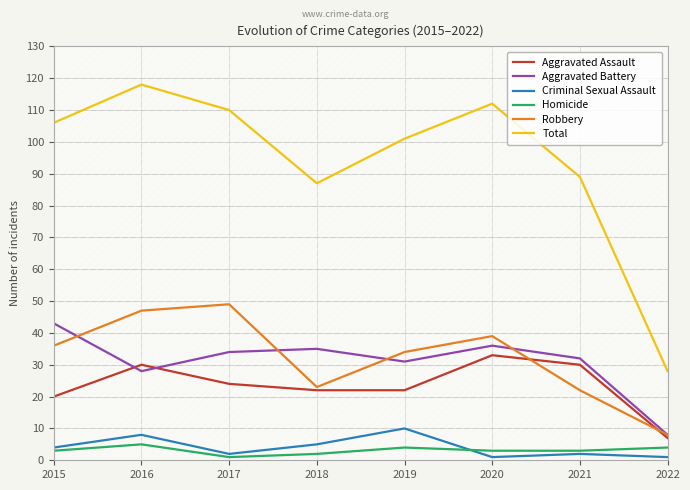

Reading left to right, extract all data points from this chart.

Aggravated Assault: 2015=20	2016=30	2017=24	2018=22	2019=22	2020=33	2021=30	2022=7
Aggravated Battery: 2015=43	2016=28	2017=34	2018=35	2019=31	2020=36	2021=32	2022=8
Criminal Sexual Assault: 2015=4	2016=8	2017=2	2018=5	2019=10	2020=1	2021=2	2022=1
Homicide: 2015=3	2016=5	2017=1	2018=2	2019=4	2020=3	2021=3	2022=4
Robbery: 2015=36	2016=47	2017=49	2018=23	2019=34	2020=39	2021=22	2022=8
Total: 2015=106	2016=118	2017=110	2018=87	2019=101	2020=112	2021=89	2022=28